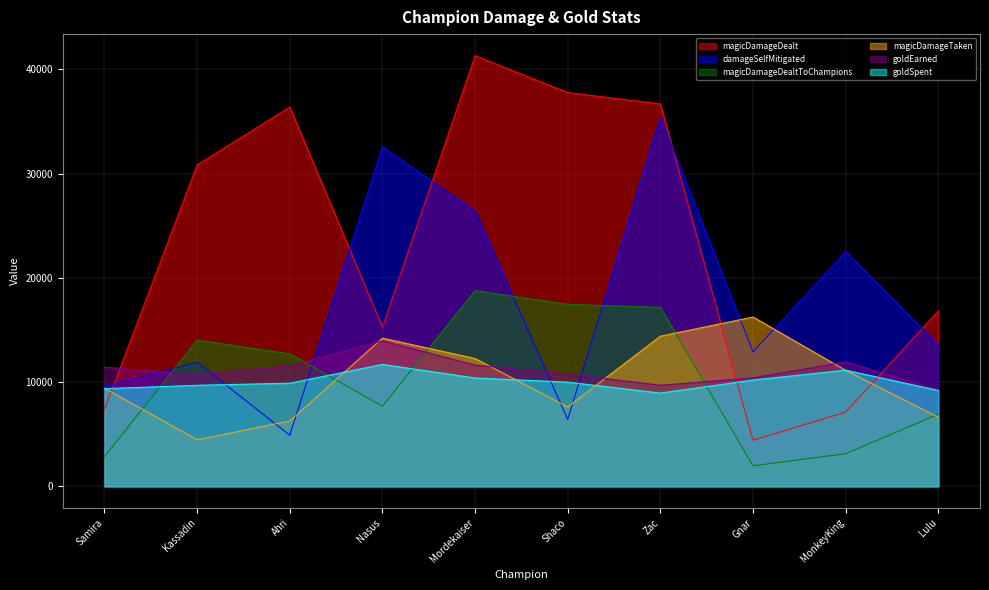

Rank the series at Zac from highest to lowest value.

magicDamageDealt, damageSelfMitigated, magicDamageDealtToChampions, magicDamageTaken, goldEarned, goldSpent